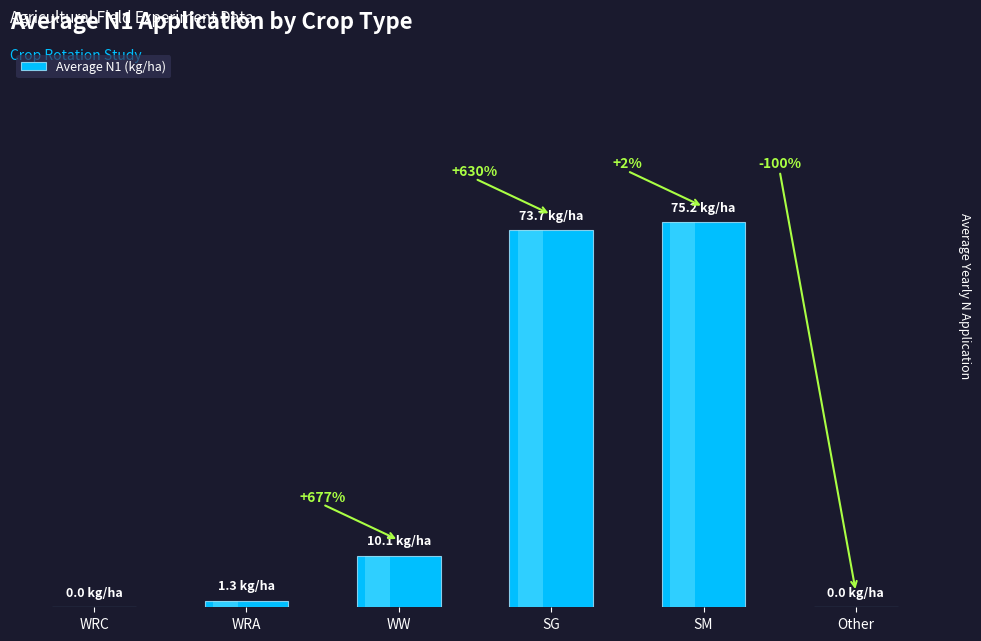

The chart shows a value of -48.4 at WRC. True or false?

False